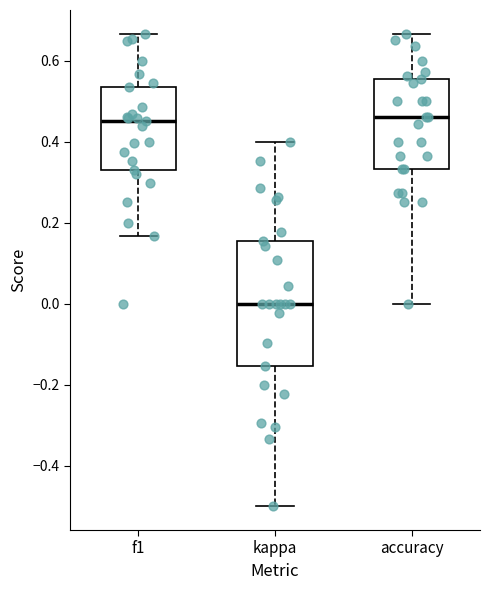

Reading left to right, transcribe this box plot: for each box, give where its median line is, the range the box spans, and where its two whiskers end, as read against the y-axis. The values are not printed on the chart, so give them approximately, as read against the axis.

f1: median 0.46, box 0.34 to 0.54, whiskers 0.16 to 0.66
kappa: median 0.00, box -0.16 to 0.16, whiskers -0.50 to 0.40
accuracy: median 0.46, box 0.34 to 0.56, whiskers 0.00 to 0.66